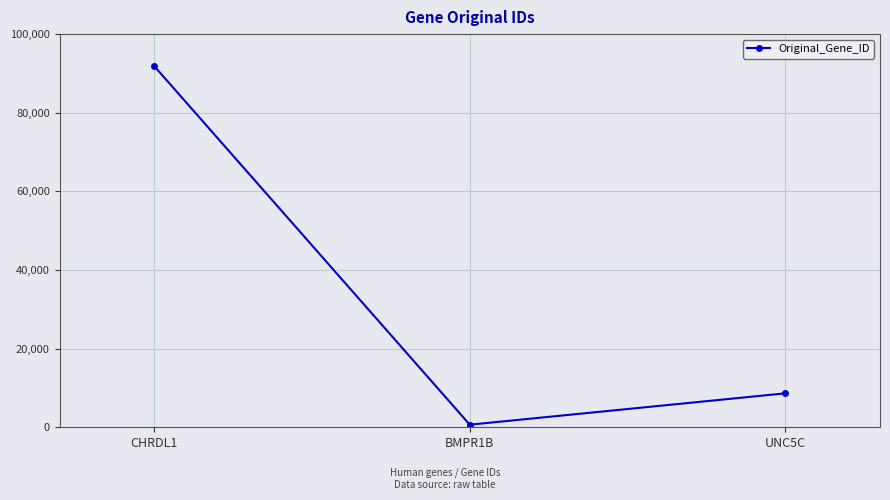

Rank the categories by value from lowest to highest.

BMPR1B, UNC5C, CHRDL1